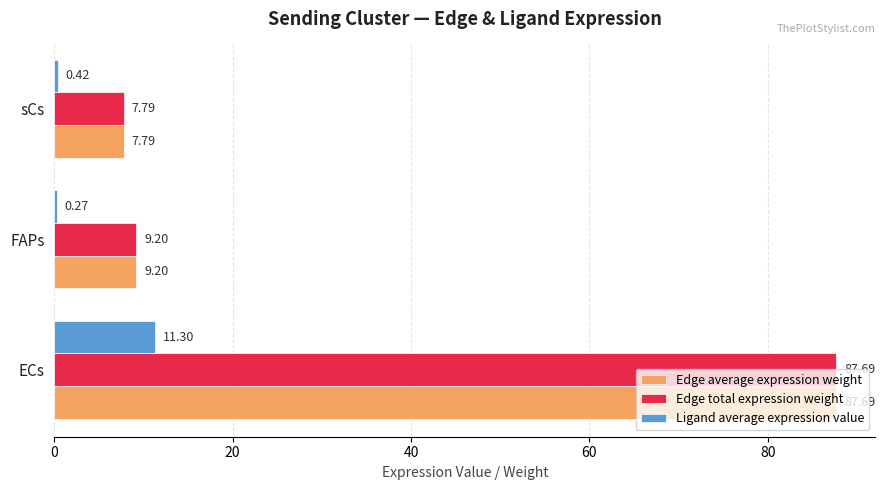

Which category has the highest value across all series?

ECs